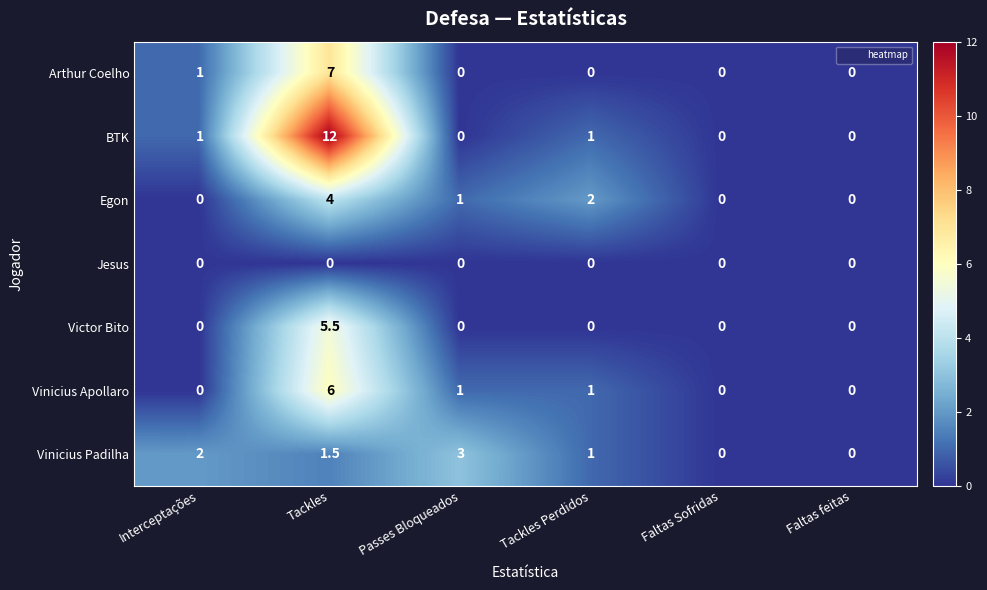

List the series in order of their peak value, highest first.

BTK, Arthur Coelho, Vinicius Apollaro, Victor Bito, Egon, Vinicius Padilha, Jesus